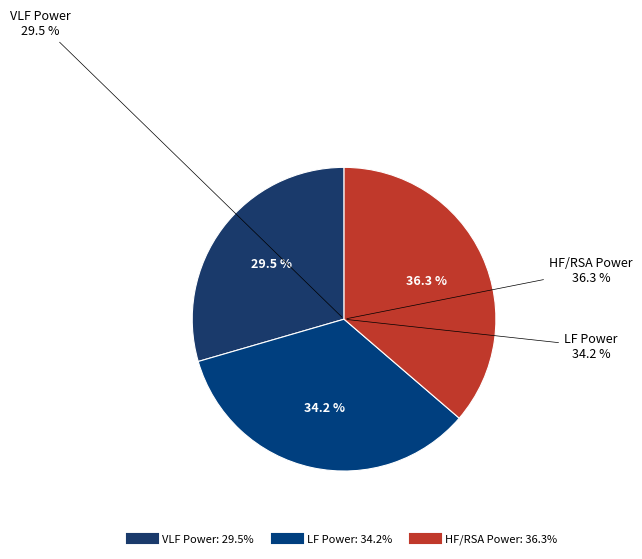

How many segments does this pie chart have?

3